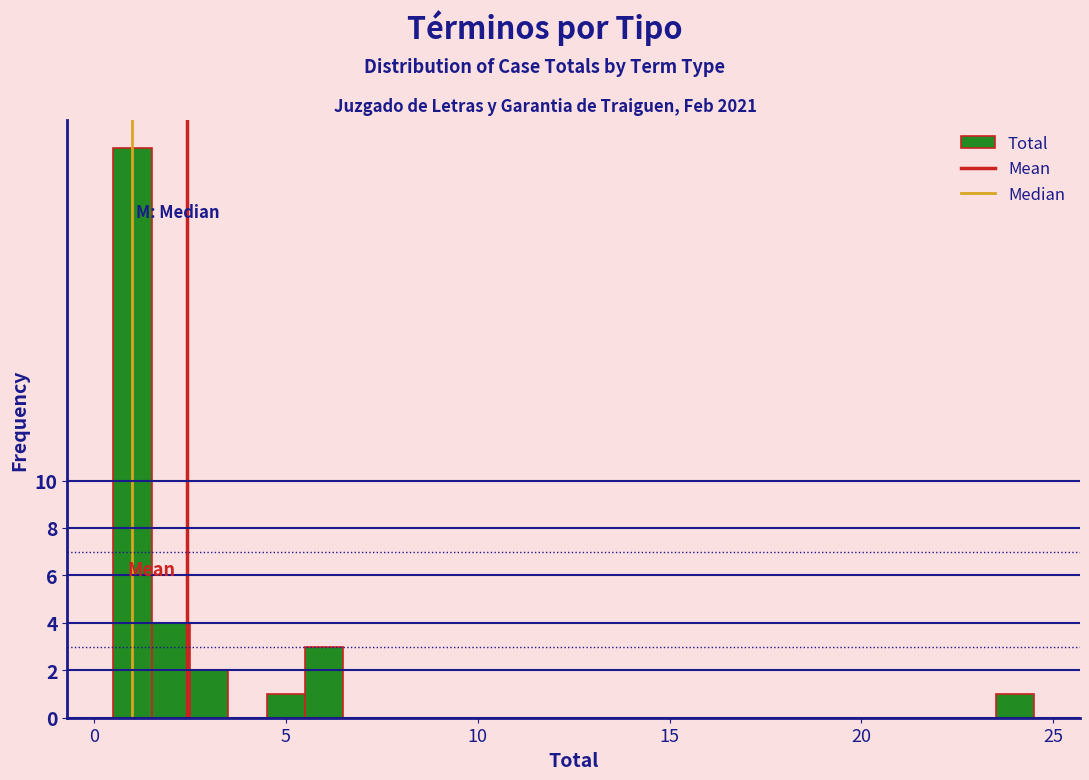

Read against the x-axis, roughly where is the centre of the tallest bar?

1.0